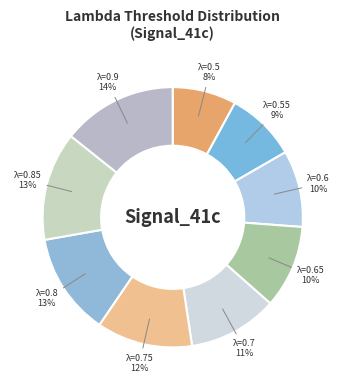

How many segments does this pie chart have?

9